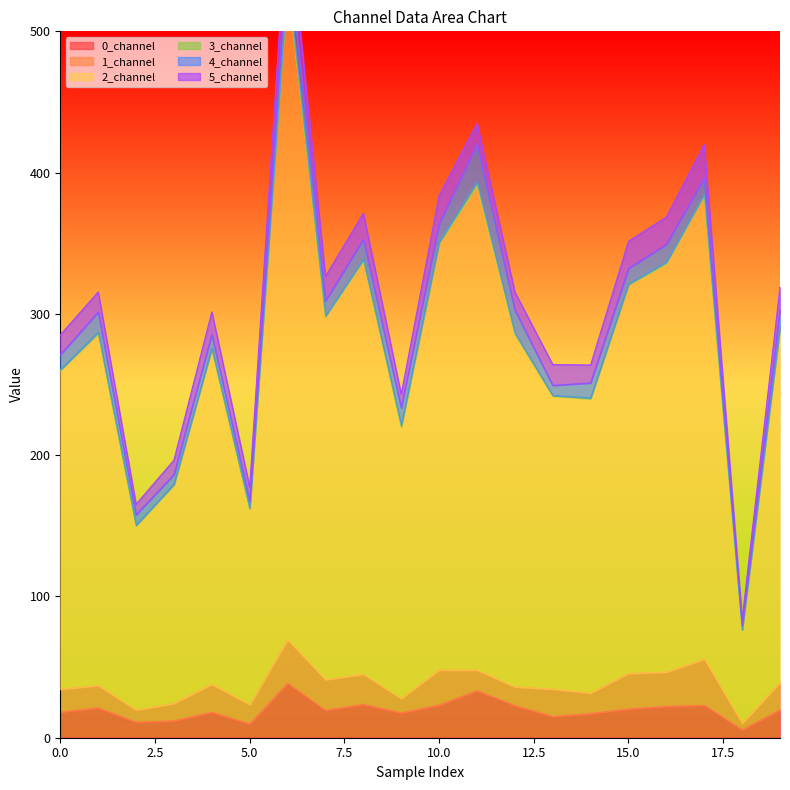

The value of 0_channel at 0.0 is 6.7. True or false?

False